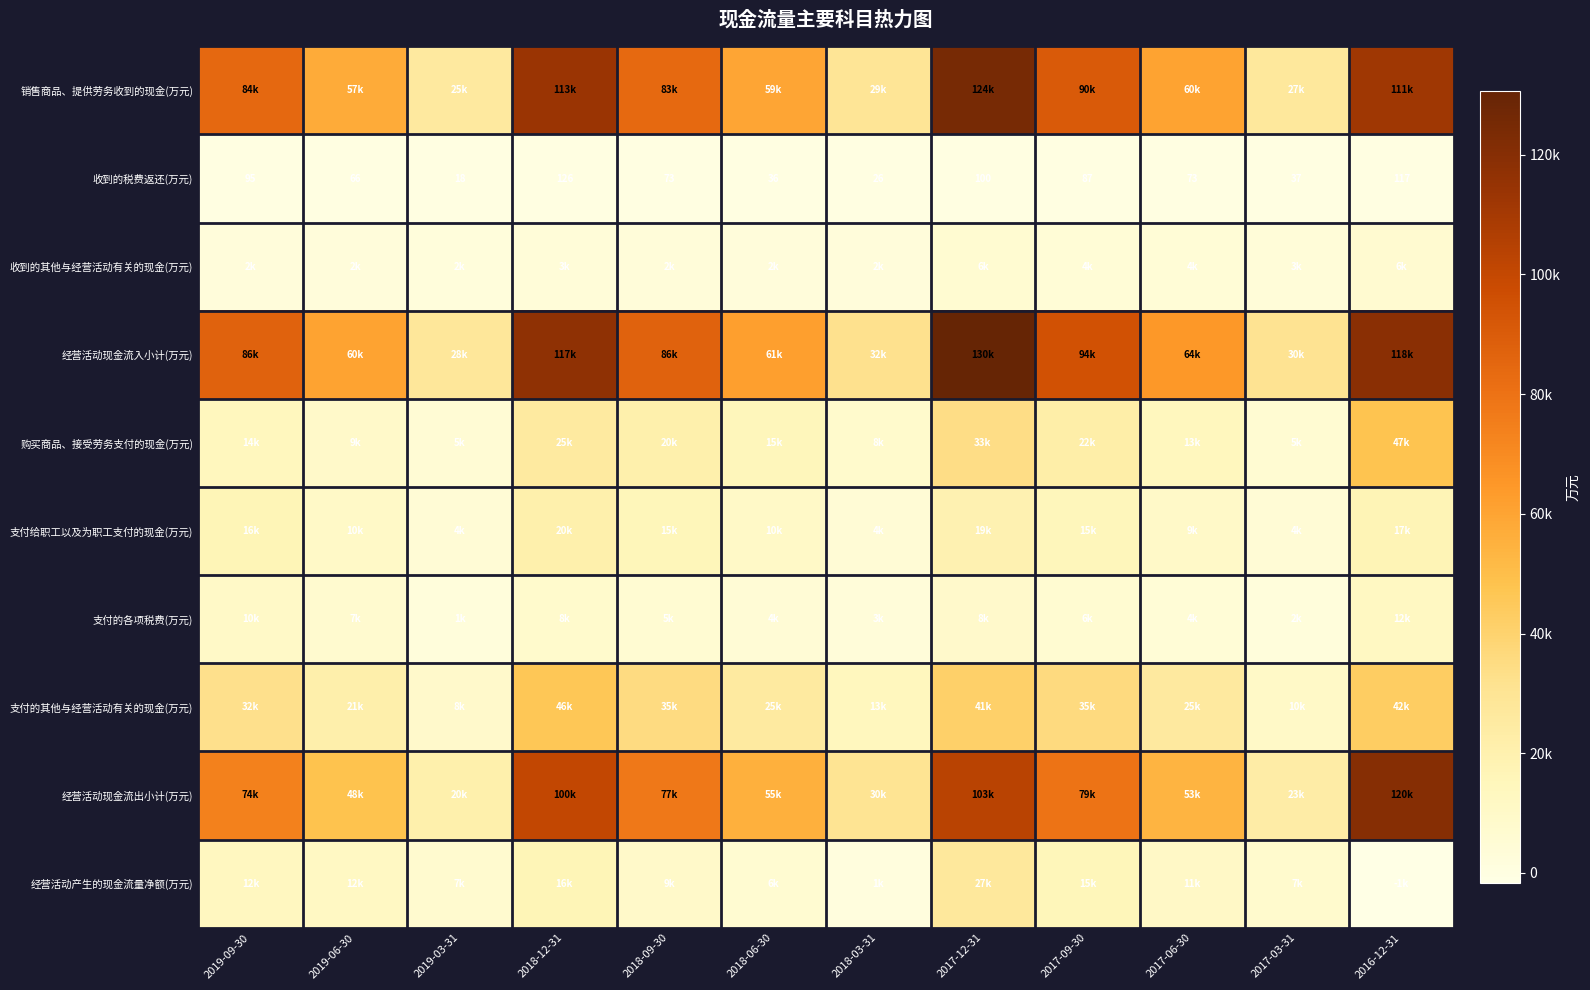

The value of 收到的税费返还(万元) at 2017-12-31 is 148. True or false?

False